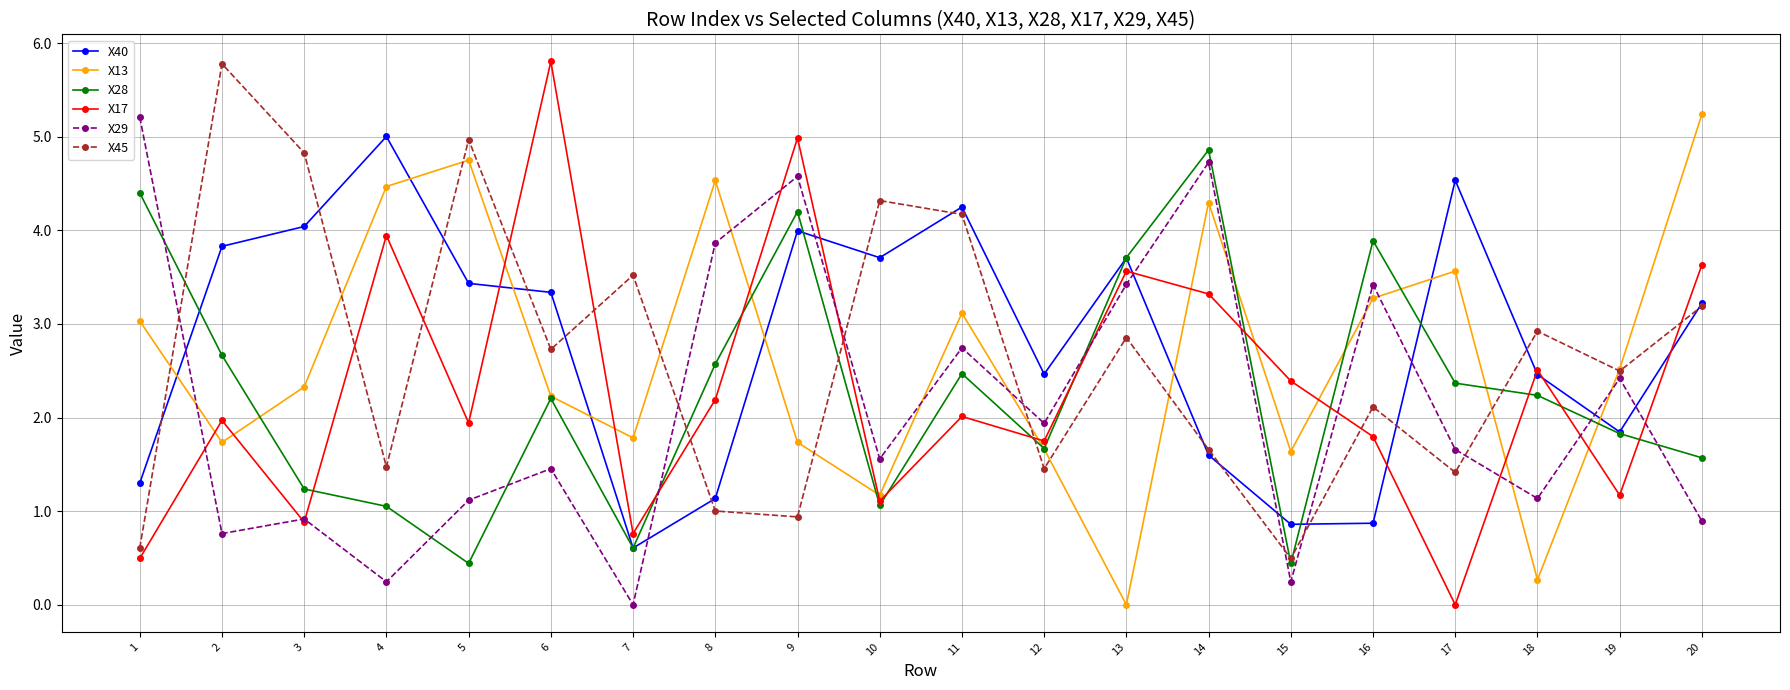

Is this an area chart (filled region under the line)?

No